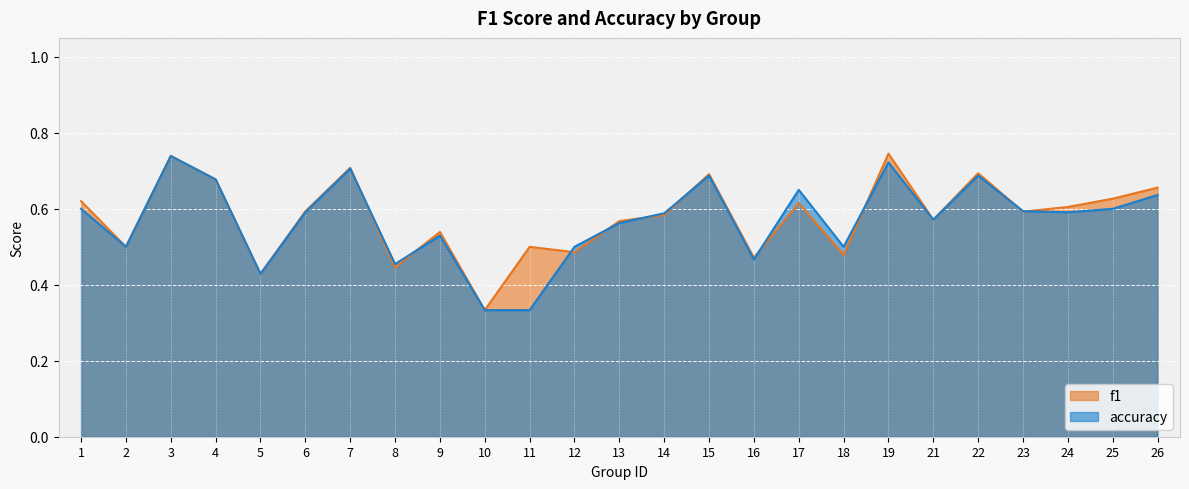

Between 4 and 25, which series saw the biggest shift?

accuracy